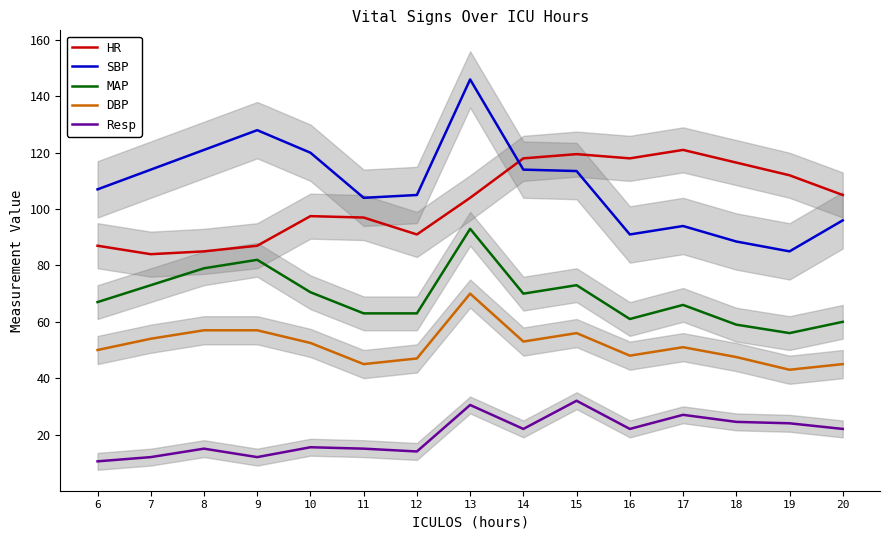

What is the difference between the maximum and minimum values in the HR series?

37.0